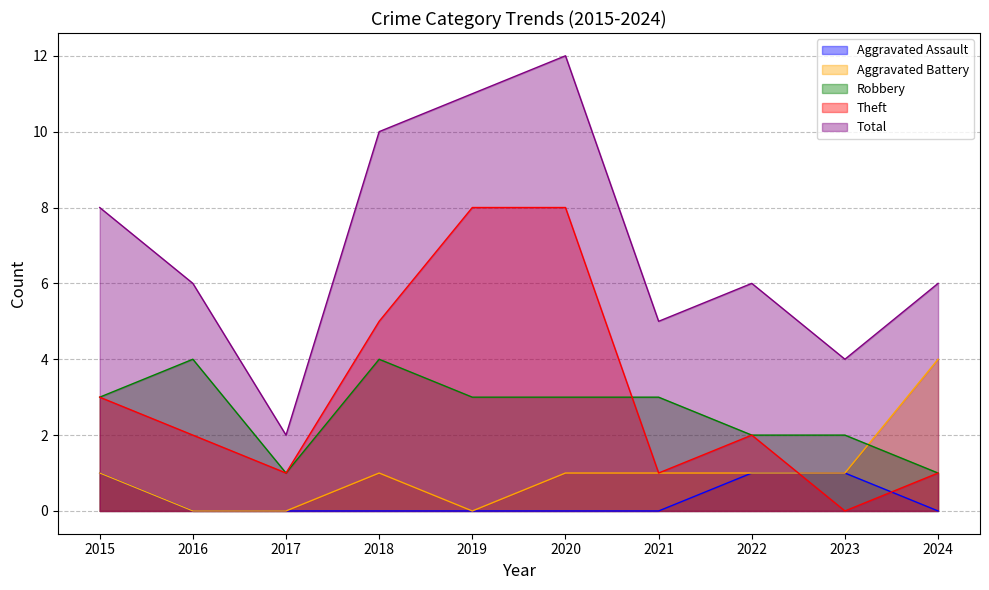

How many times do Aggravated Assault and Theft cross each other?

2